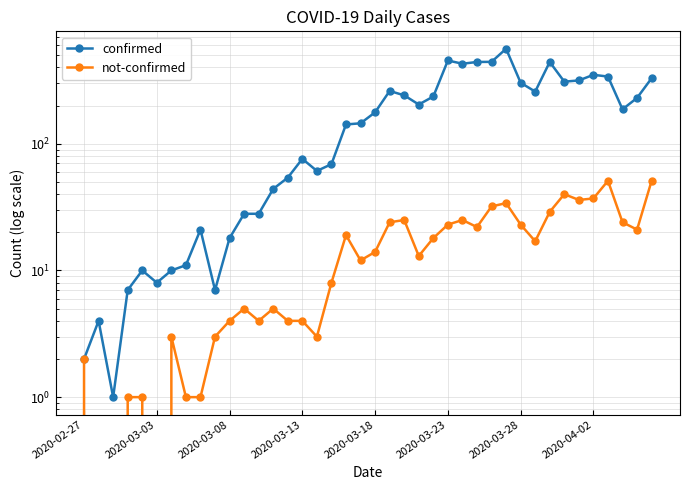

What are all the series names shown in the legend?

confirmed, not-confirmed